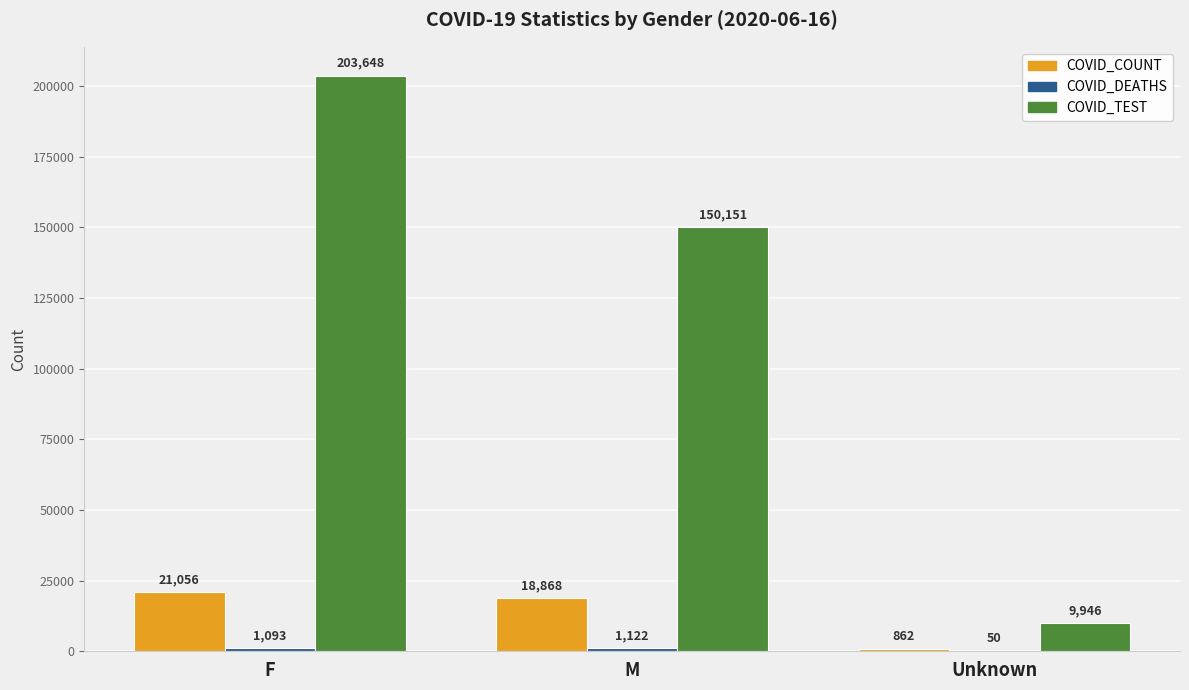

What is the greatest value displayed?

203648